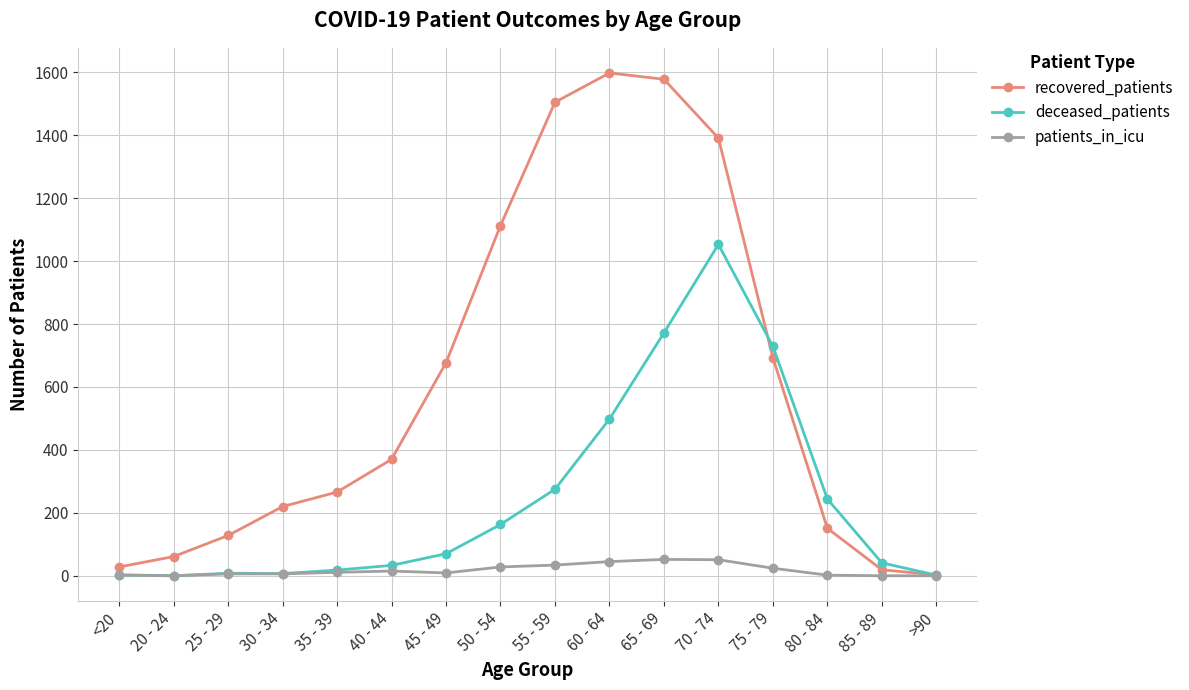

What value does the deceased_patients series have at 75 - 79?

729